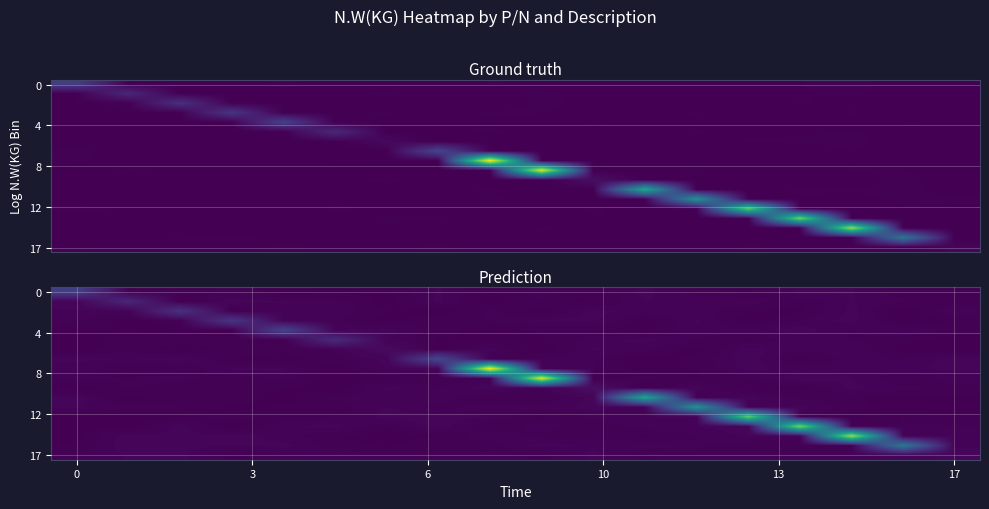

Reading right to left, list all the values displayed in this chart.

row_0: 17=0.1	16=0.0	15=0.1	14=0.1	13=0.0	12=0.0	11=0.1	10=0.0	9=0.1	8=0.0	7=0.1	6=0.0	17=0.0	13=0.0	10=0.1	6=0.0	3=0.0	0=1.3
row_1: 17=0.0	16=0.1	15=0.1	14=0.0	13=0.1	12=0.1	11=0.1	10=0.0	9=0.1	8=0.0	7=0.1	6=0.0	17=0.1	13=0.1	10=0.1	6=0.0	3=0.8	0=0.1
row_2: 17=0.1	16=0.0	15=0.1	14=0.0	13=0.0	12=0.1	11=0.1	10=0.1	9=0.0	8=0.1	7=0.0	6=0.0	17=0.1	13=0.1	10=0.0	6=1.0	3=0.1	0=0.1
row_3: 17=0.0	16=0.0	15=0.1	14=0.1	13=0.0	12=0.1	11=0.0	10=0.1	9=0.1	8=0.1	7=0.1	6=0.0	17=0.1	13=0.1	10=1.1	6=0.0	3=0.0	0=0.1
row_4: 17=0.0	16=0.1	15=0.1	14=0.1	13=0.1	12=0.1	11=0.0	10=0.0	9=0.0	8=0.0	7=0.0	6=0.1	17=0.1	13=1.5	10=0.0	6=0.0	3=0.0	0=0.0
row_5: 17=0.0	16=0.0	15=0.1	14=0.1	13=0.0	12=0.1	11=0.1	10=0.1	9=0.0	8=0.0	7=0.0	6=0.1	17=0.9	13=0.0	10=0.0	6=0.1	3=0.0	0=0.0
row_6: 17=0.0	16=0.0	15=0.1	14=0.1	13=0.1	12=0.0	11=0.1	10=0.1	9=0.0	8=0.1	7=0.0	6=0.2	17=0.1	13=0.0	10=0.0	6=0.0	3=0.0	0=0.0
row_7: 17=0.1	16=0.1	15=0.1	14=0.0	13=0.1	12=0.0	11=0.0	10=0.1	9=0.1	8=0.0	7=1.5	6=0.1	17=0.0	13=0.0	10=0.0	6=0.1	3=0.1	0=0.1
row_8: 17=0.1	16=0.1	15=0.1	14=0.1	13=0.1	12=0.0	11=0.0	10=0.1	9=0.1	8=7.1	7=0.1	6=0.1	17=0.0	13=0.1	10=0.1	6=0.0	3=0.0	0=0.1
row_9: 17=0.1	16=0.0	15=0.1	14=0.1	13=0.0	12=0.0	11=0.1	10=0.0	9=6.8	8=0.1	7=0.0	6=0.0	17=0.0	13=0.1	10=0.0	6=0.1	3=0.1	0=0.1
row_10: 17=0.0	16=0.1	15=0.1	14=0.0	13=0.0	12=0.1	11=0.0	10=0.3	9=0.1	8=0.1	7=0.1	6=0.1	17=0.0	13=0.0	10=0.0	6=0.0	3=0.1	0=0.0
row_11: 17=0.0	16=0.0	15=0.0	14=0.1	13=0.1	12=0.0	11=4.2	10=0.1	9=0.0	8=0.0	7=0.1	6=0.1	17=0.1	13=0.0	10=0.1	6=0.1	3=0.0	0=0.1
row_12: 17=0.0	16=0.0	15=0.0	14=0.1	13=0.0	12=3.7	11=0.1	10=0.1	9=0.1	8=0.1	7=0.0	6=0.1	17=0.0	13=0.0	10=0.0	6=0.1	3=0.1	0=0.1
row_13: 17=0.0	16=0.1	15=0.0	14=0.1	13=5.4	12=0.1	11=0.1	10=0.1	9=0.0	8=0.1	7=0.1	6=0.1	17=0.1	13=0.0	10=0.1	6=0.0	3=0.0	0=0.0
row_14: 17=0.1	16=0.1	15=0.1	14=5.7	13=0.1	12=0.1	11=0.1	10=0.0	9=0.1	8=0.0	7=0.1	6=0.0	17=0.1	13=0.1	10=0.0	6=0.1	3=0.0	0=0.0
row_15: 17=0.1	16=0.1	15=6.1	14=0.1	13=0.1	12=0.1	11=0.0	10=0.0	9=0.0	8=0.1	7=0.0	6=0.0	17=0.0	13=0.1	10=0.1	6=0.1	3=0.1	0=0.0
row_16: 17=0.1	16=2.8	15=0.0	14=0.0	13=0.0	12=0.1	11=0.1	10=0.1	9=0.1	8=0.0	7=0.1	6=0.0	17=0.0	13=0.1	10=0.1	6=0.1	3=0.1	0=0.0
row_17: 17=0.1	16=0.1	15=0.1	14=0.0	13=0.0	12=0.1	11=0.0	10=0.1	9=0.0	8=0.1	7=0.0	6=0.0	17=0.1	13=0.1	10=0.0	6=0.1	3=0.1	0=0.1